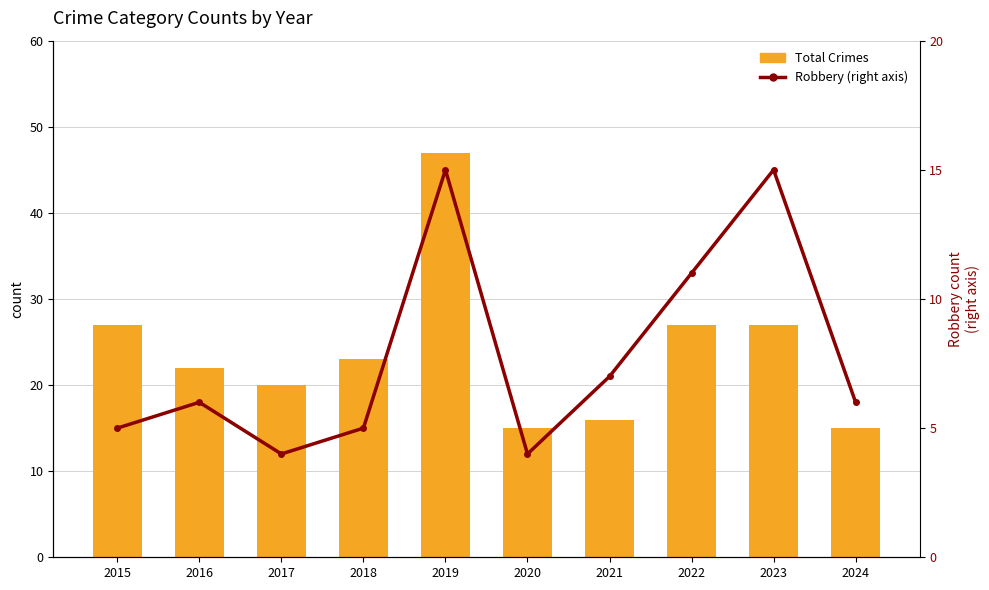

Rank the series at 2019 from lowest to highest value.

Robbery, Total Crimes